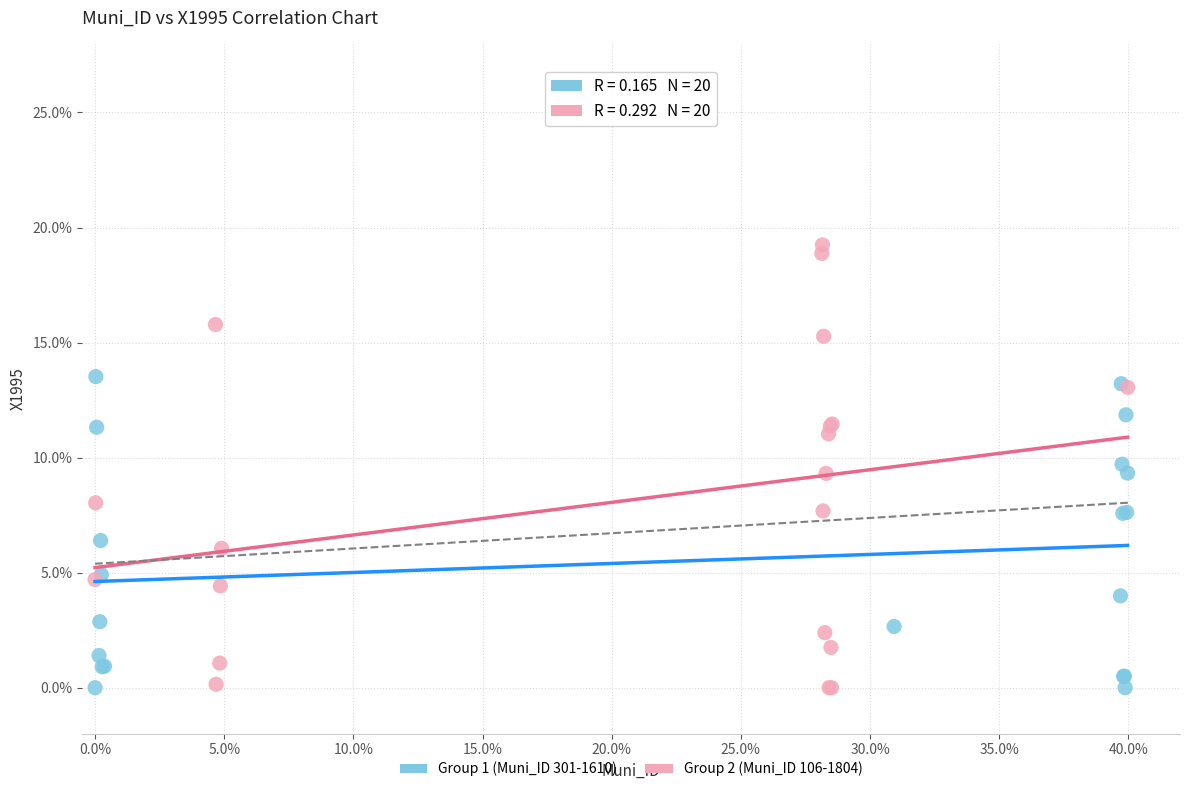

What are all the series names shown in the legend?

Group 1 (Muni_ID 301-1610), Group 2 (Muni_ID 106-1804)